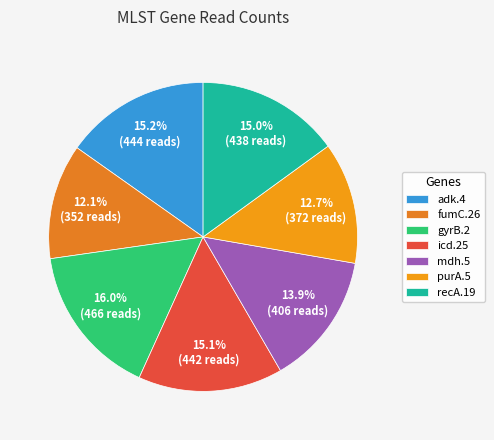

Is the sum of fumC.26 and gyrB.2 greater than half?

No